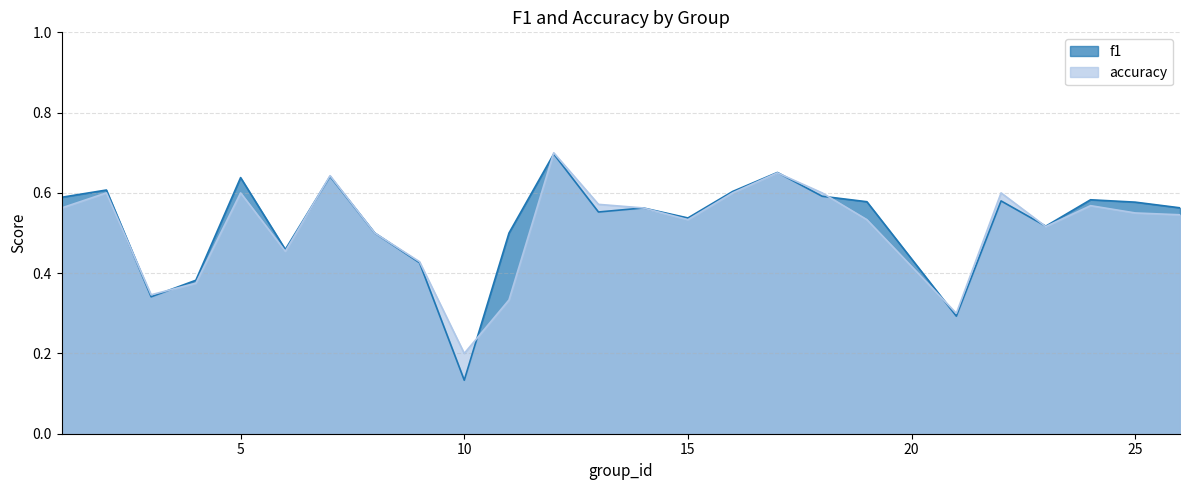

Reading right to left, transcribe all the data shown in this chart.

f1: 0.6	0.6	0.6	0.5	0.6	0.3	0.6	0.6	0.7	0.6	0.5	0.6	0.6	0.7	0.5	0.1	0.4	0.5	0.6	0.5	0.6	0.4	0.3	0.6	0.6
accuracy: 0.5	0.6	0.6	0.5	0.6	0.3	0.5	0.6	0.7	0.6	0.5	0.6	0.6	0.7	0.3	0.2	0.4	0.5	0.6	0.5	0.6	0.4	0.3	0.6	0.6